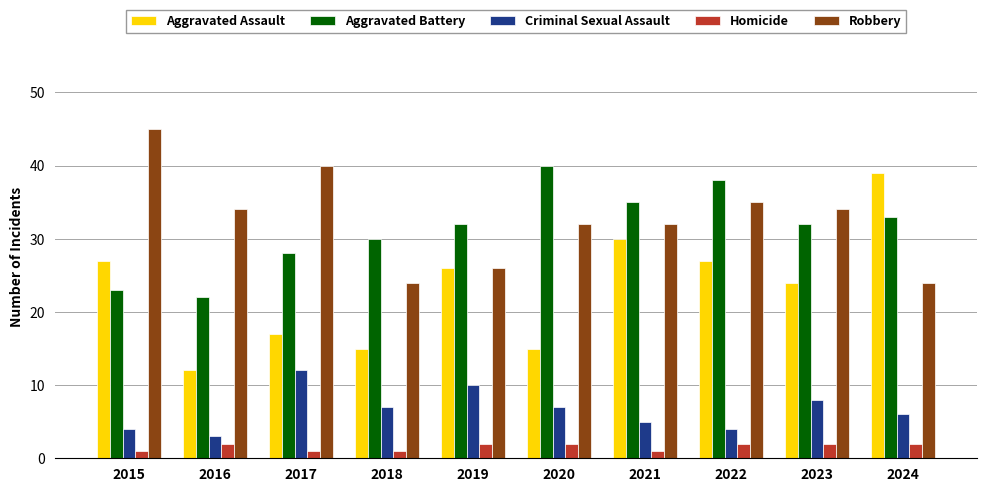

How many data points in Aggravated Assault are less than 26?

5